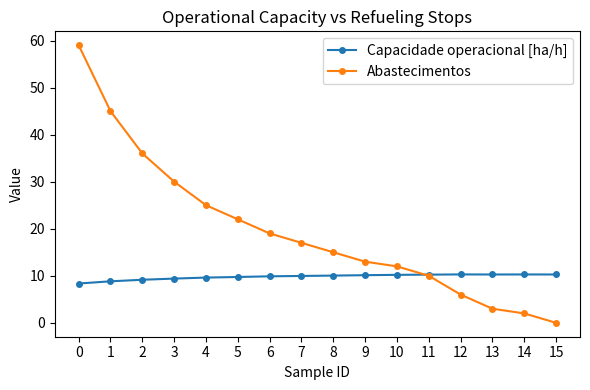

Which series changed the most between 7 and 15?

Abastecimentos